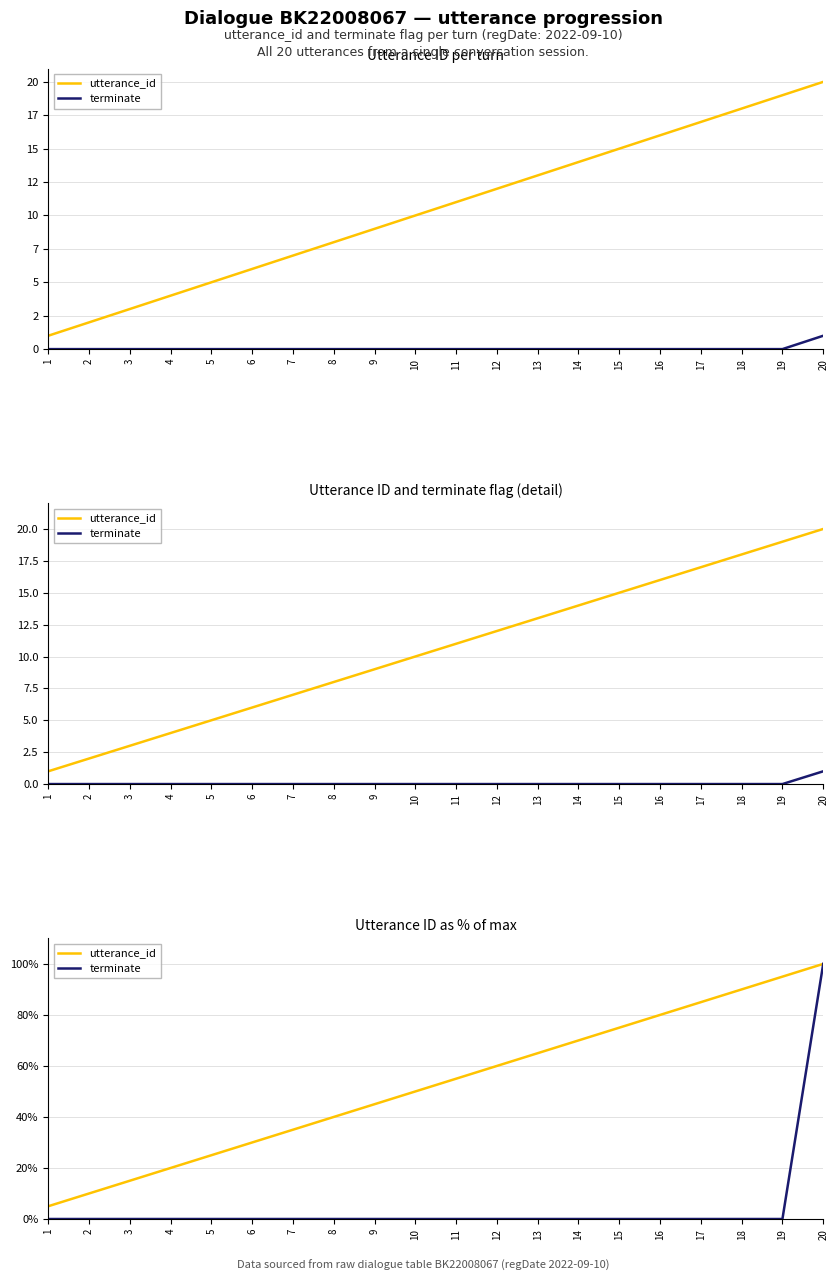

At 6, list the series in order from smallest to largest.

terminate, utterance_id